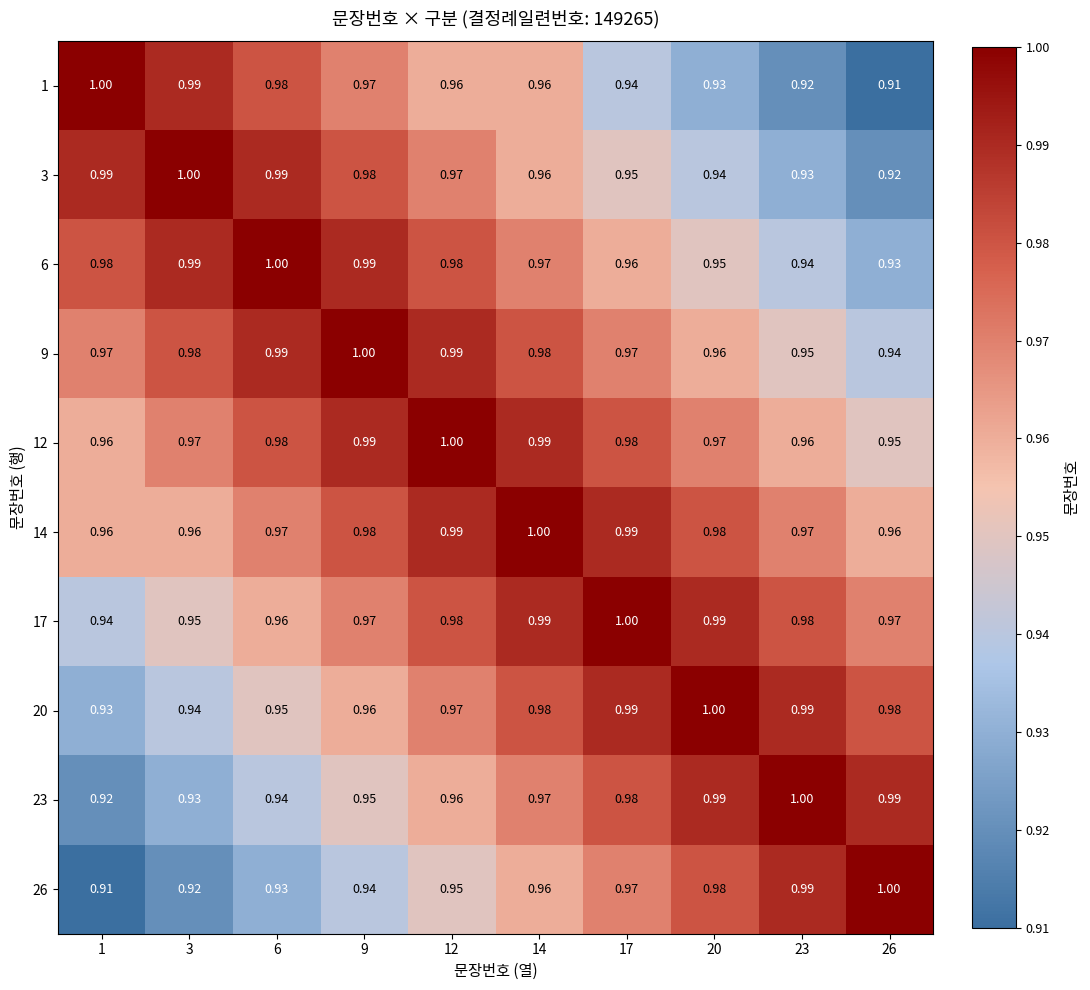

Is the value of 3 at 17 greater than the value of 12 at 23?

No